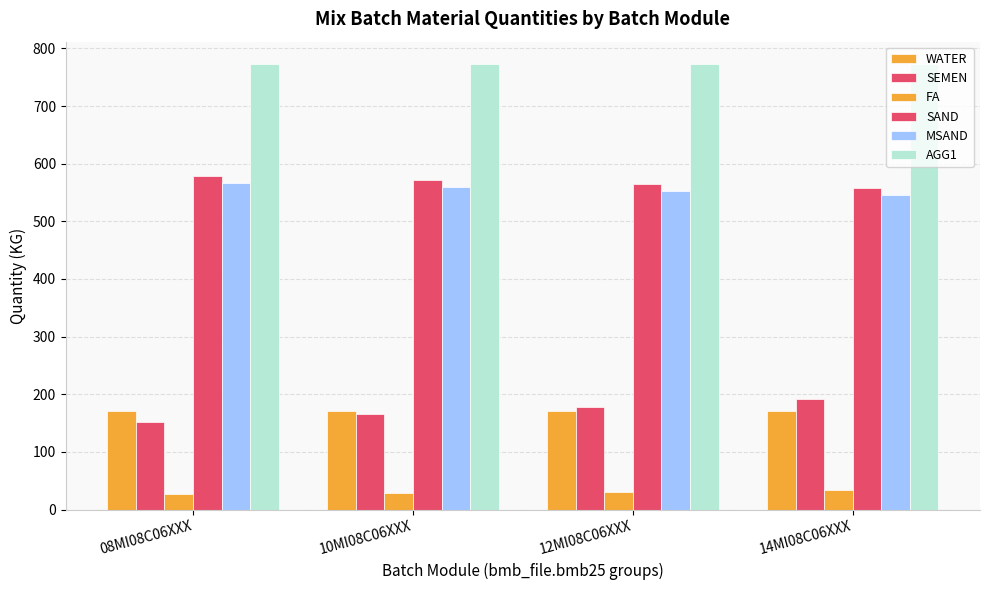

What is the average value of the SEMEN series?

172